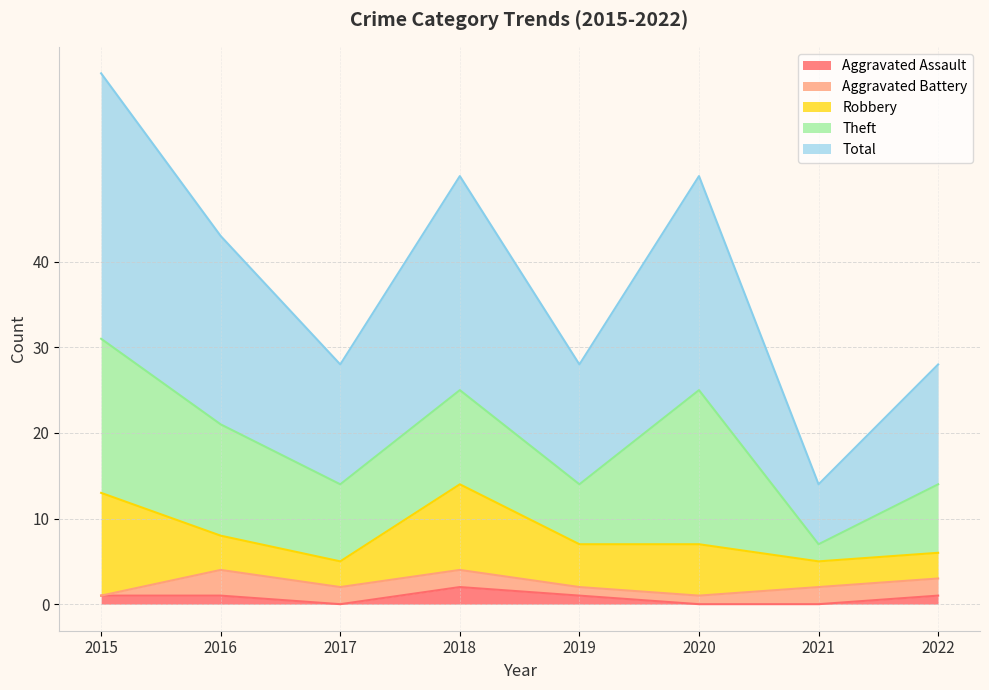

What is the value of the Robbery point at the 2nd from the left?

4